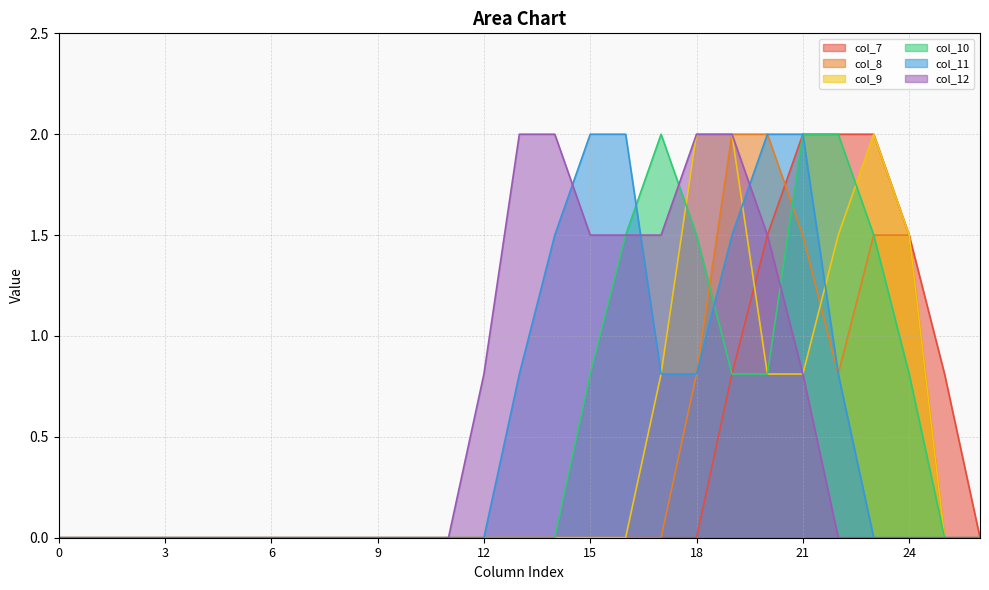

How many data points does each series have?

27